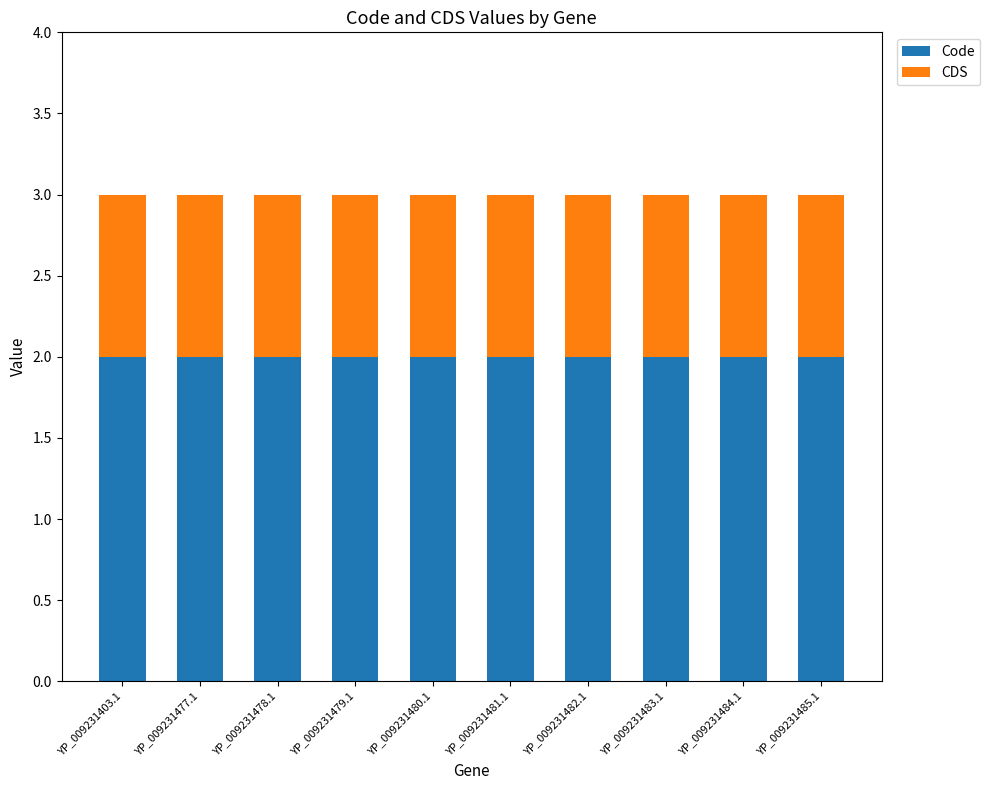

What are all the series names shown in the legend?

Code, CDS